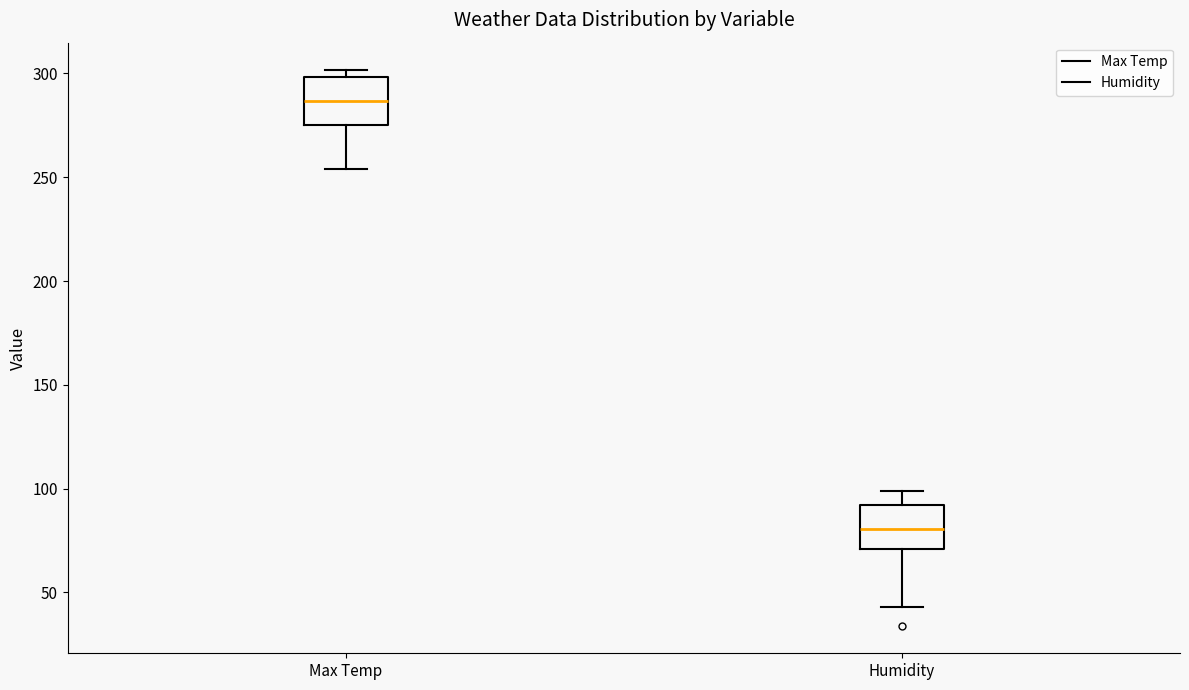

Reading left to right, transcribe this box plot: for each box, give where its median line is, the range the box spans, and where its two whiskers end, as read against the y-axis. The values are not printed on the chart, so give them approximately, as read against the axis.

Max Temp: median 285, box 275 to 300, whiskers 255 to 300 (just above the box's upper edge)
Humidity: median 80, box 70 to 90, whiskers 45 to 100